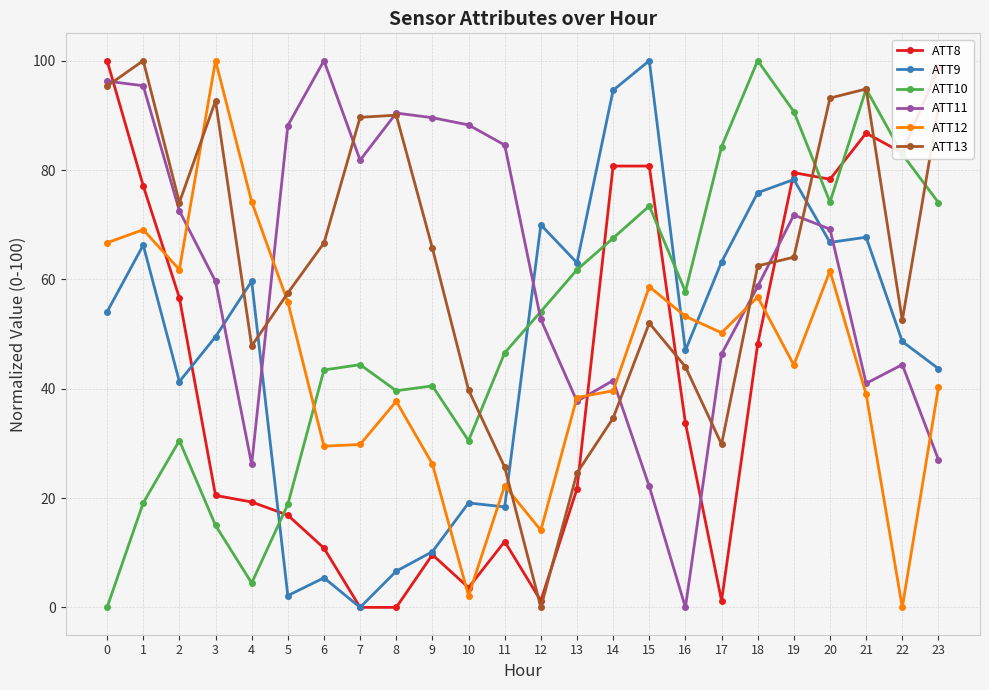

What is the spread (max minus min) of values at 2?

43.5